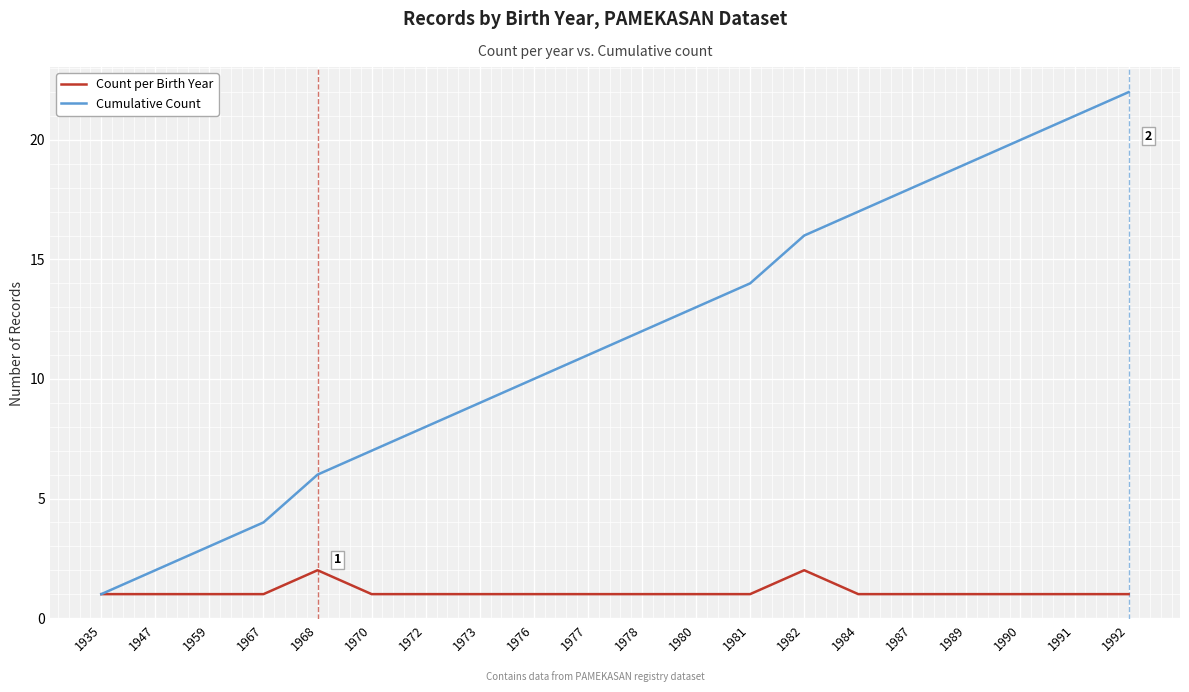

What is the approximate value of Cumulative Count at 1987?

18